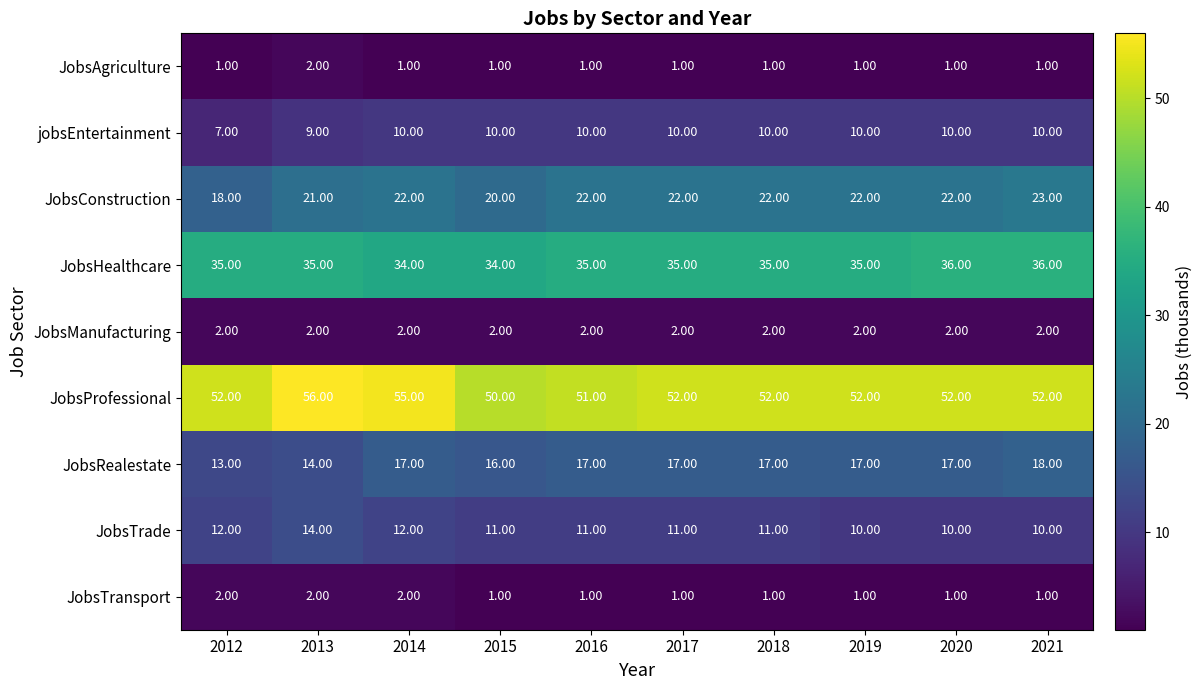

What is the average value of the JobsHealthcare series?

35